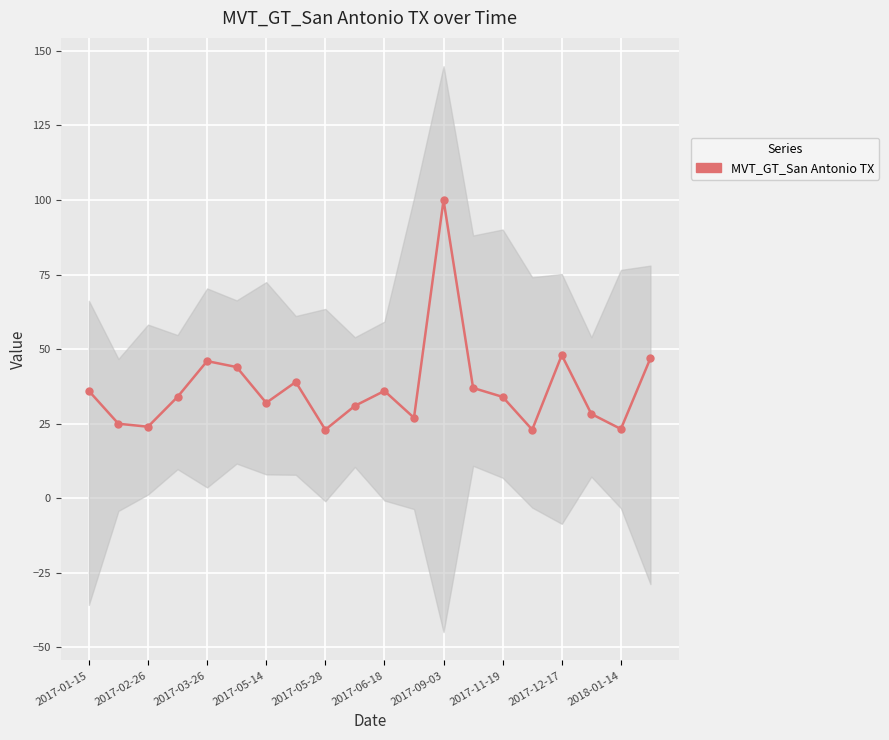

Reading left to right, what are all the values shown in this chart?

36.0	25.0	24.0	34.0	46.0	44.0	32.0	39.0	23.0	31.0	36.0	27.0	100.0	37.0	34.0	23.0	48.0	28.3	23.2	47.0